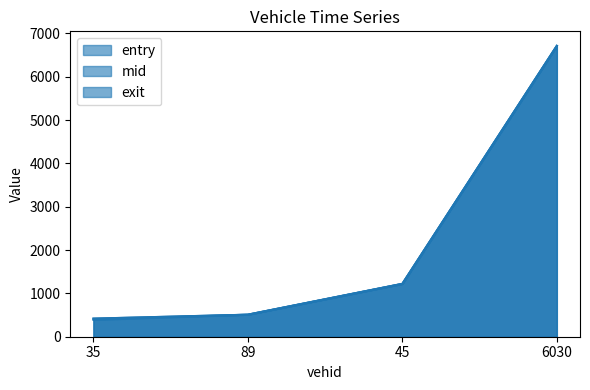

At how many categories does at least one series exceed 3573?

1